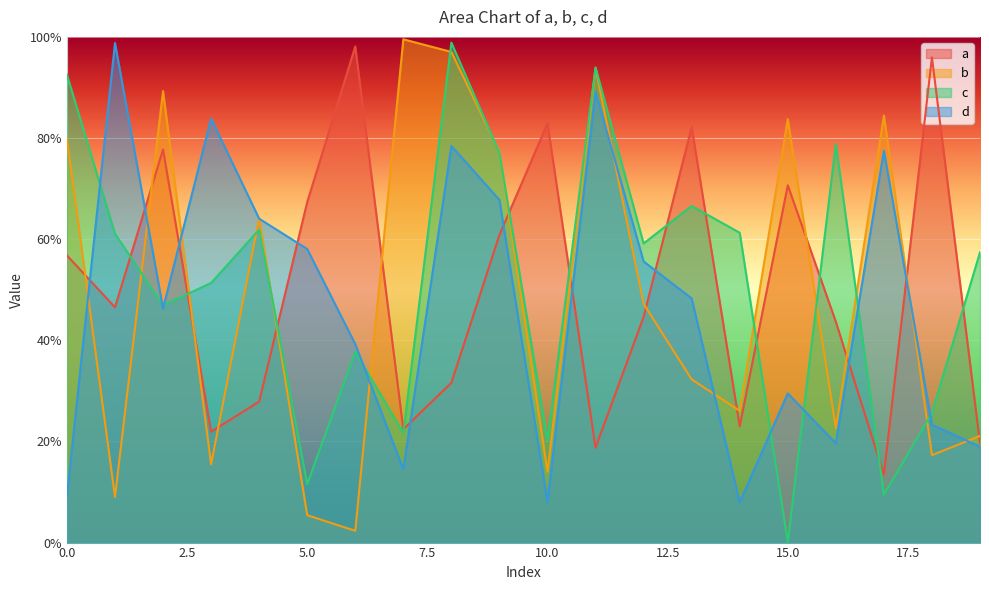

How many intersections are there between d and a?

10